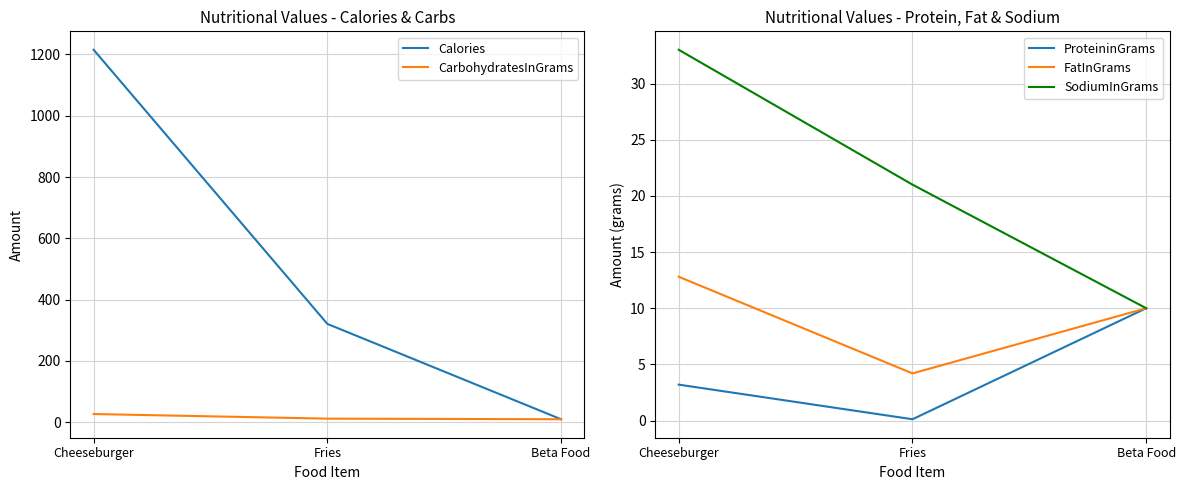

What is the difference between the second highest and minimum values in the CarbohydratesInGrams series?

2